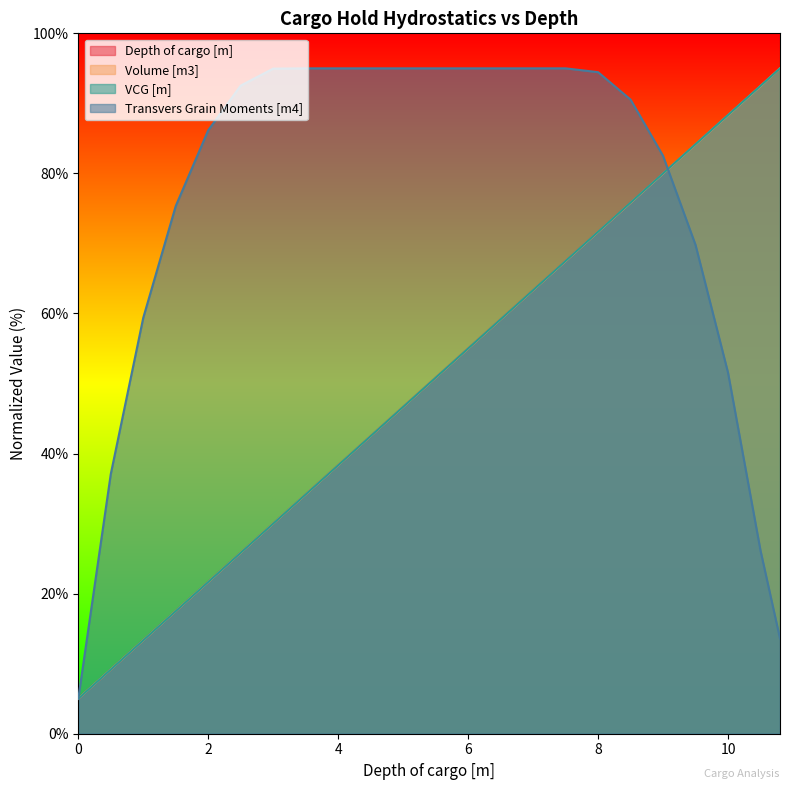

How many lines are shown in the chart?

4